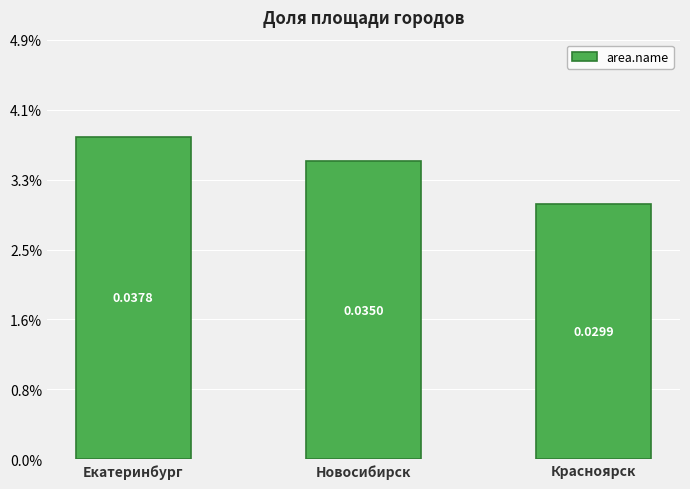

Does the chart contain any negative values?

No